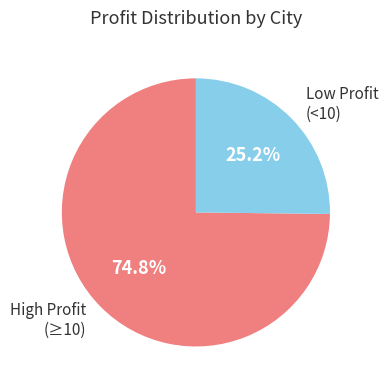

Count the number of slices in the pie.

2